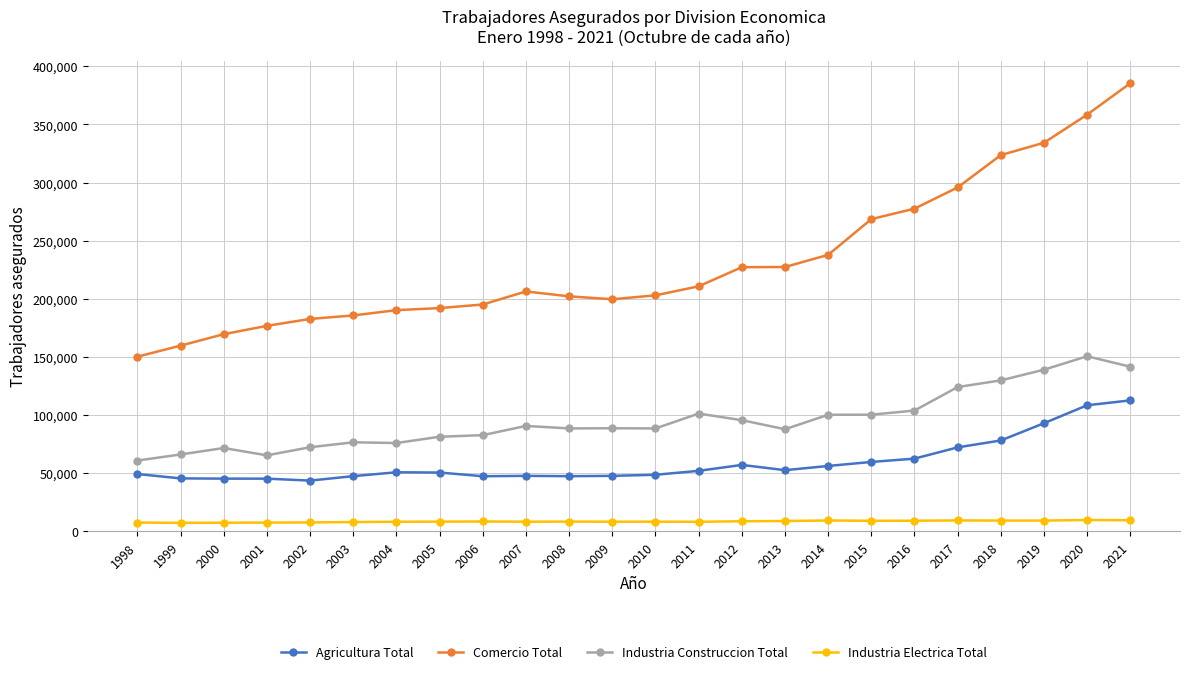

What is the maximum value for Industria Electrica Total?

9755